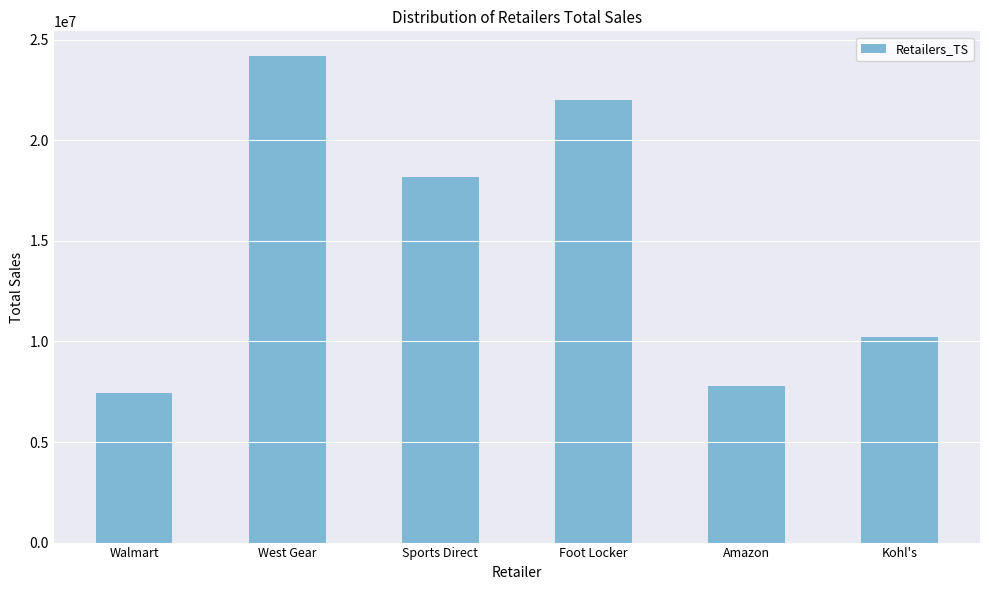

Reading right to left, list all the values displayed in this chart.

10211506	7769912	21989528	18188531	24204740	7455850